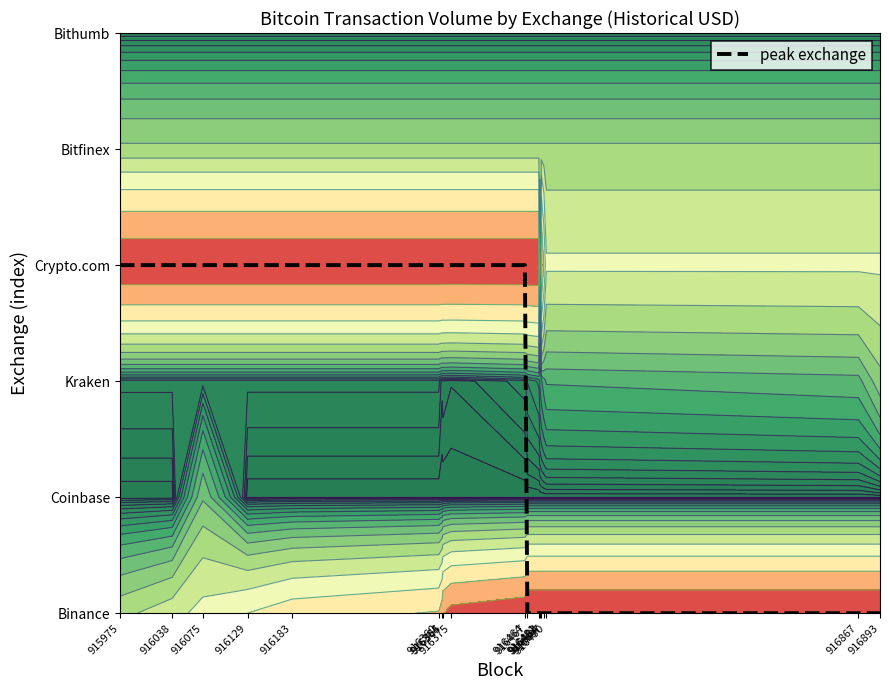

Rank the categories by value from highest to lowest.

915975, 916038, 916075, 916129, 916183, 916360, 916364, 916365, 916375, 916464, 916467, 916481, 916482, 916484, 916487, 916490, 916867, 916893